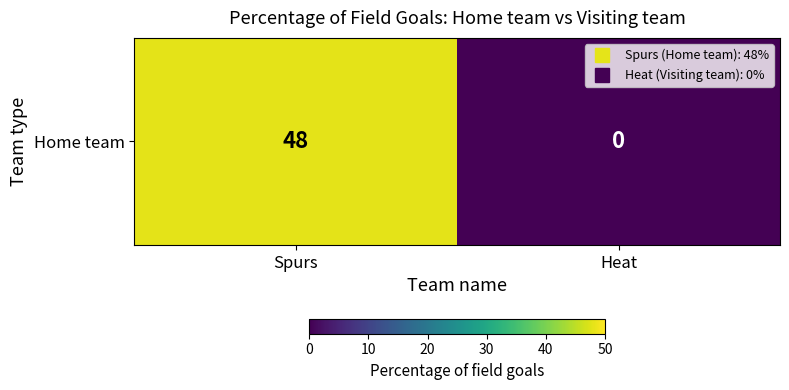

How many categories are shown in the chart?

2